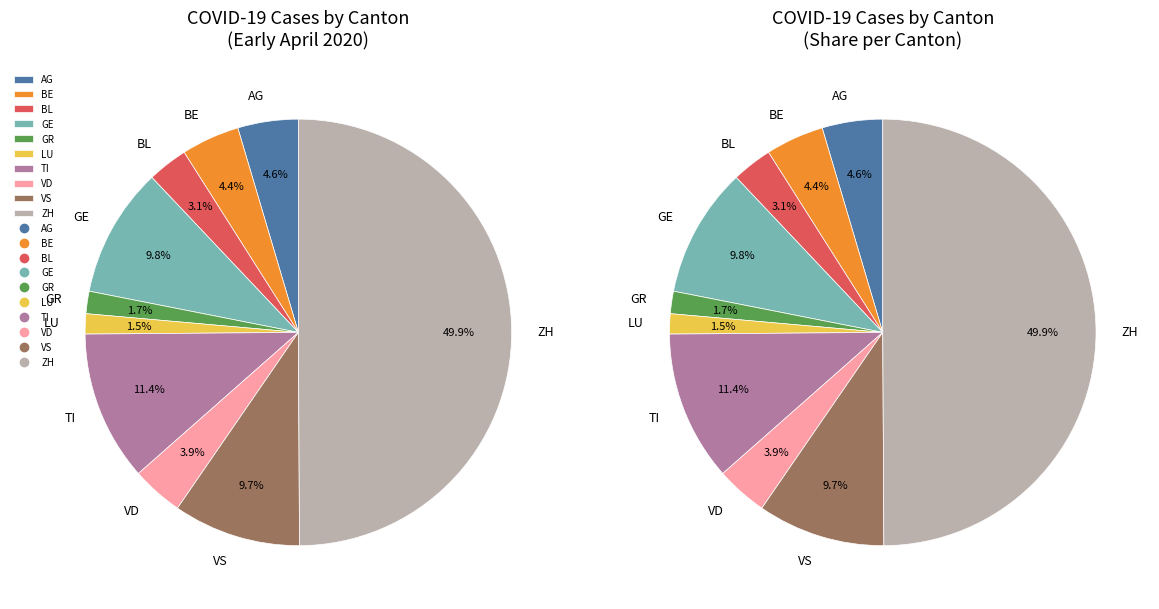

Is there a majority slice in this chart?

No